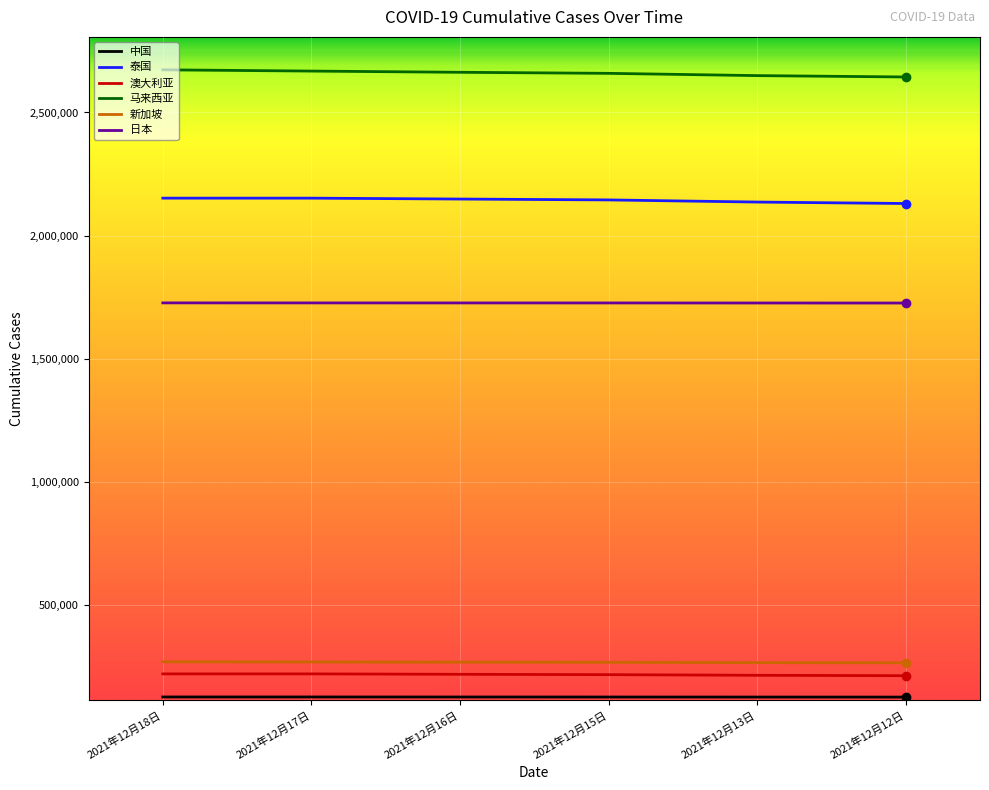

How many lines are shown in the chart?

6